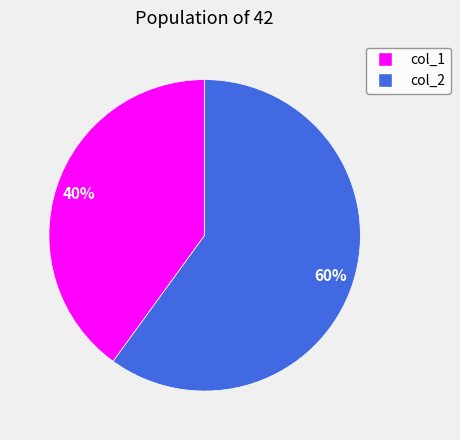

Which slice is the largest?

col_2